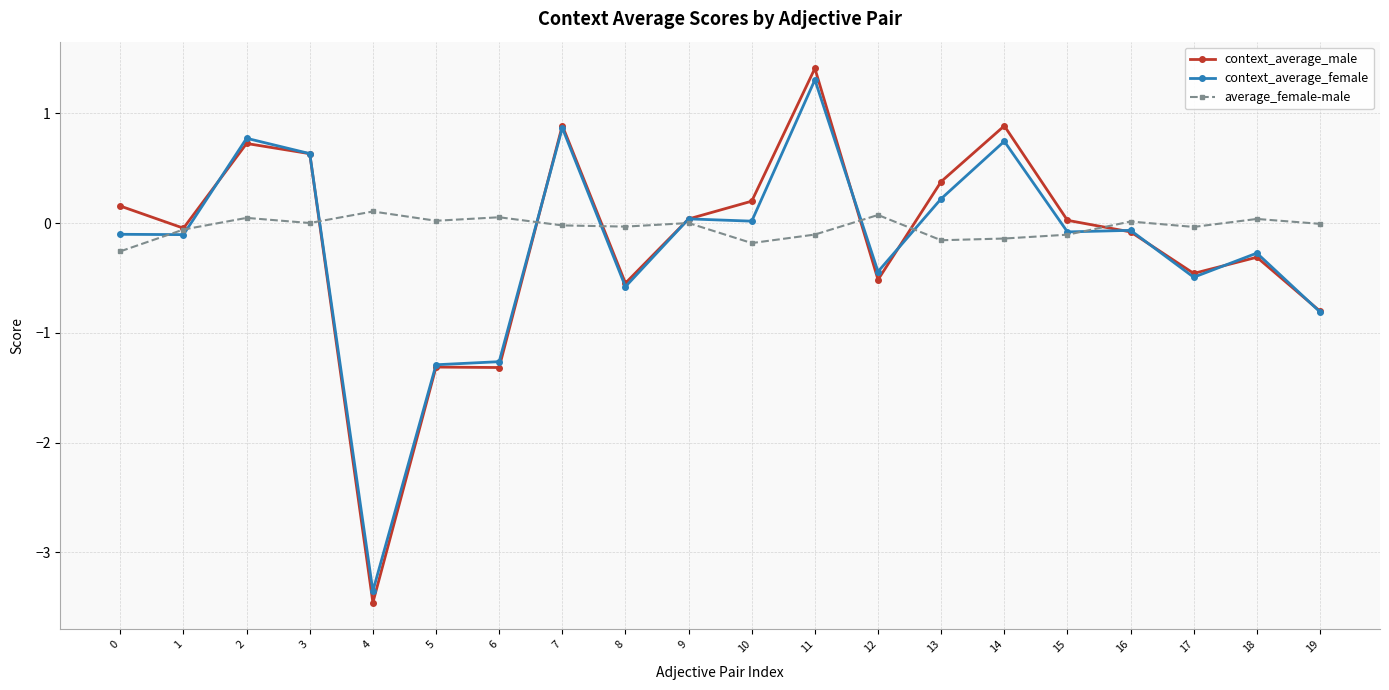

The context_average_male series shows 0.7 at 2. True or false?

True